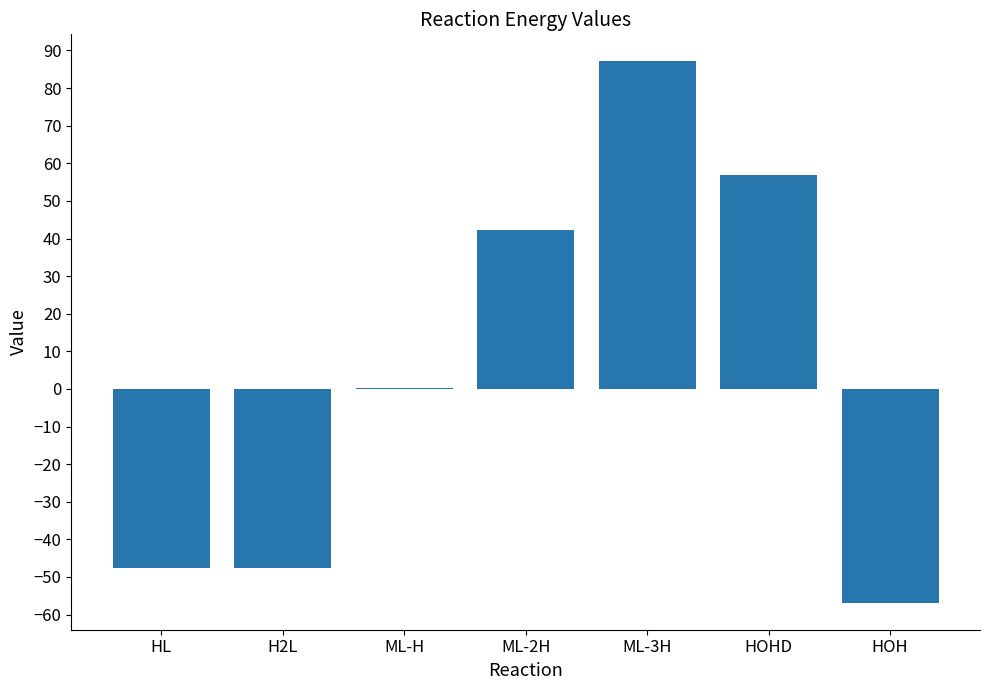

At which label is the value closest to 15?

ML-H